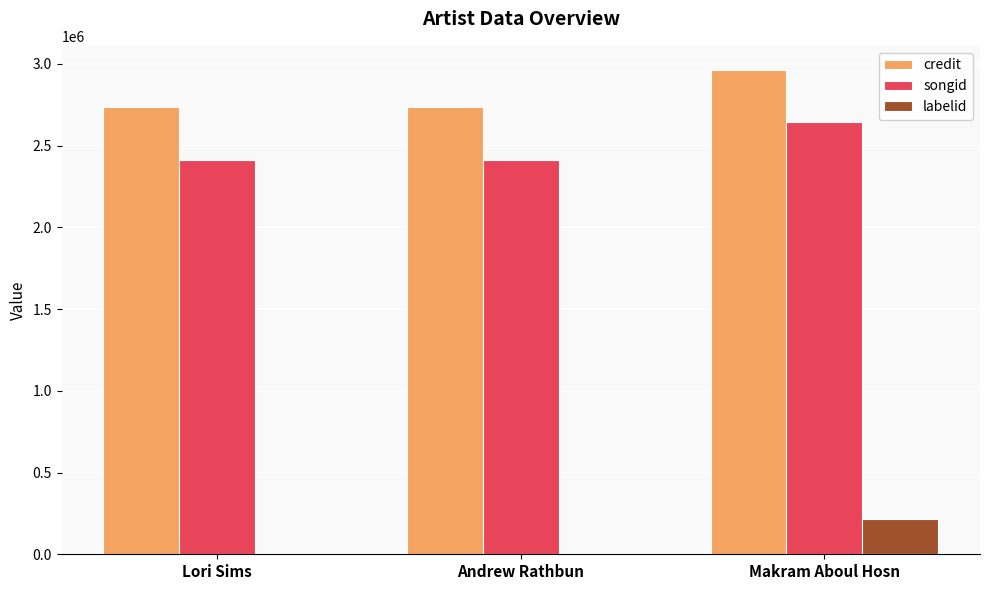

At which label does labelid reach its peak?

Makram Aboul Hosn